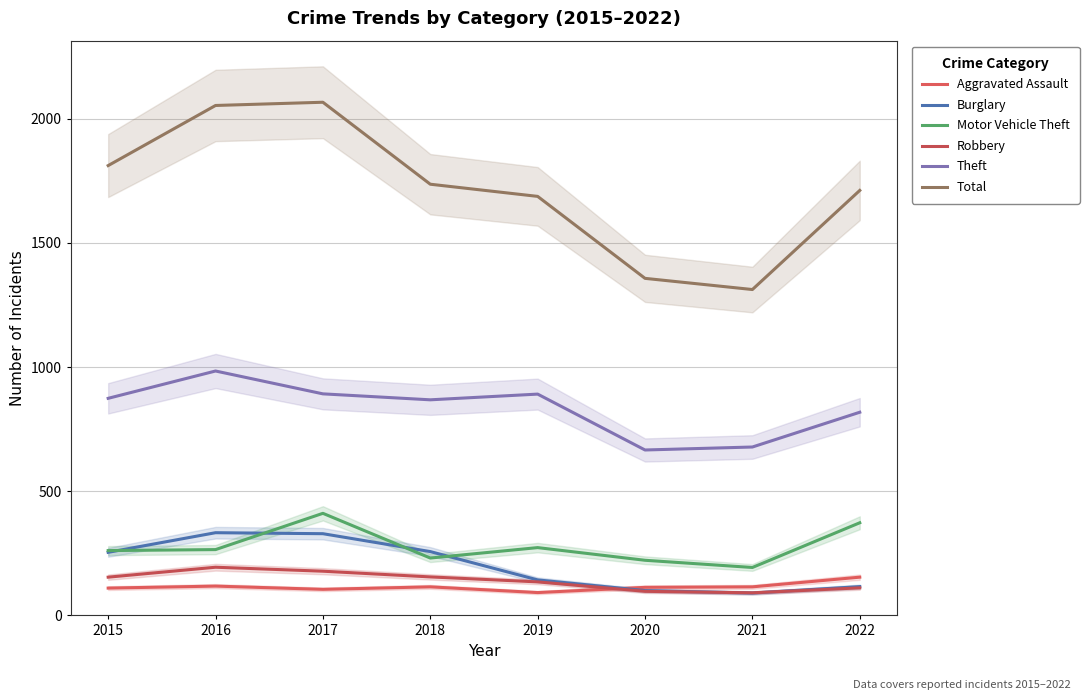

Which series has the widest spread of values?

Total